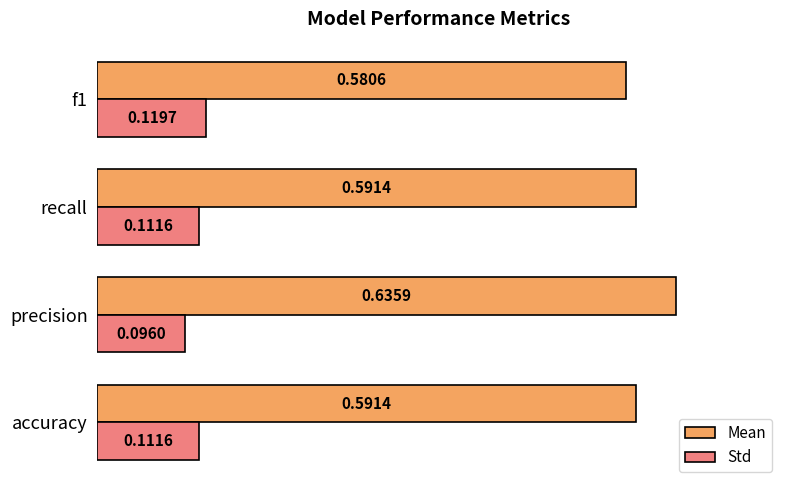

At which label is Std closest to 0?

precision